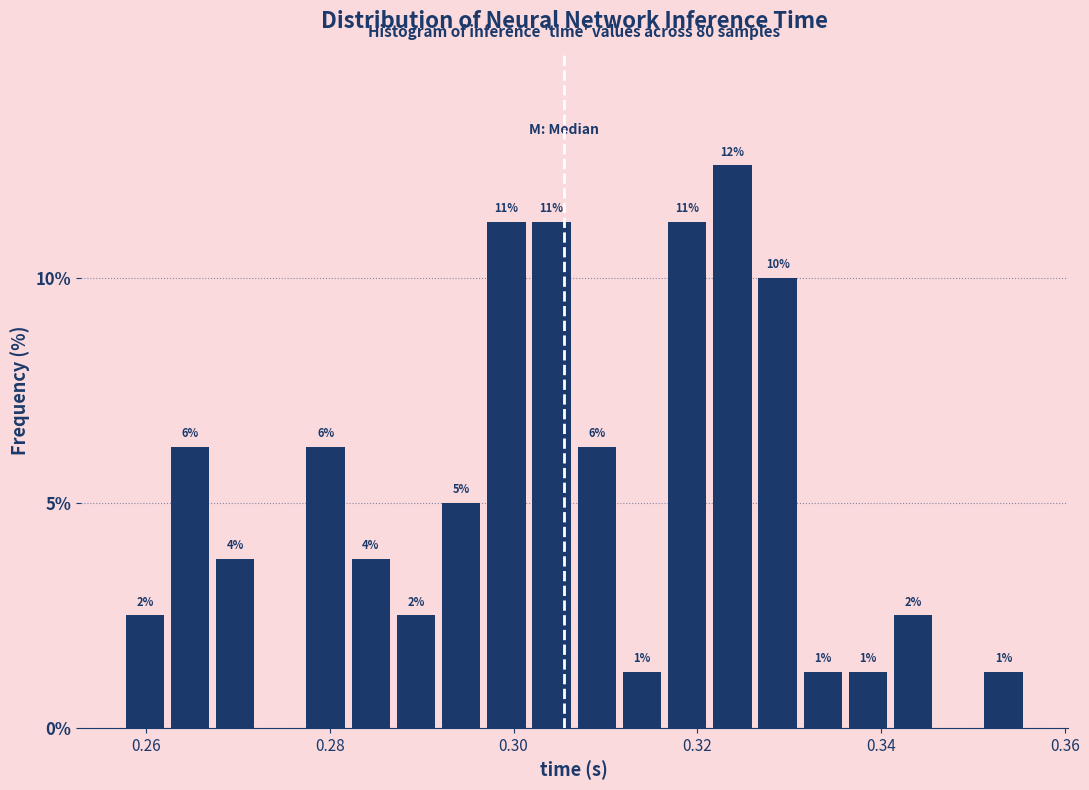

Around what value on the x-axis is the tallest bar? Give the approximate position of its centre, as read against the axis.

0.324